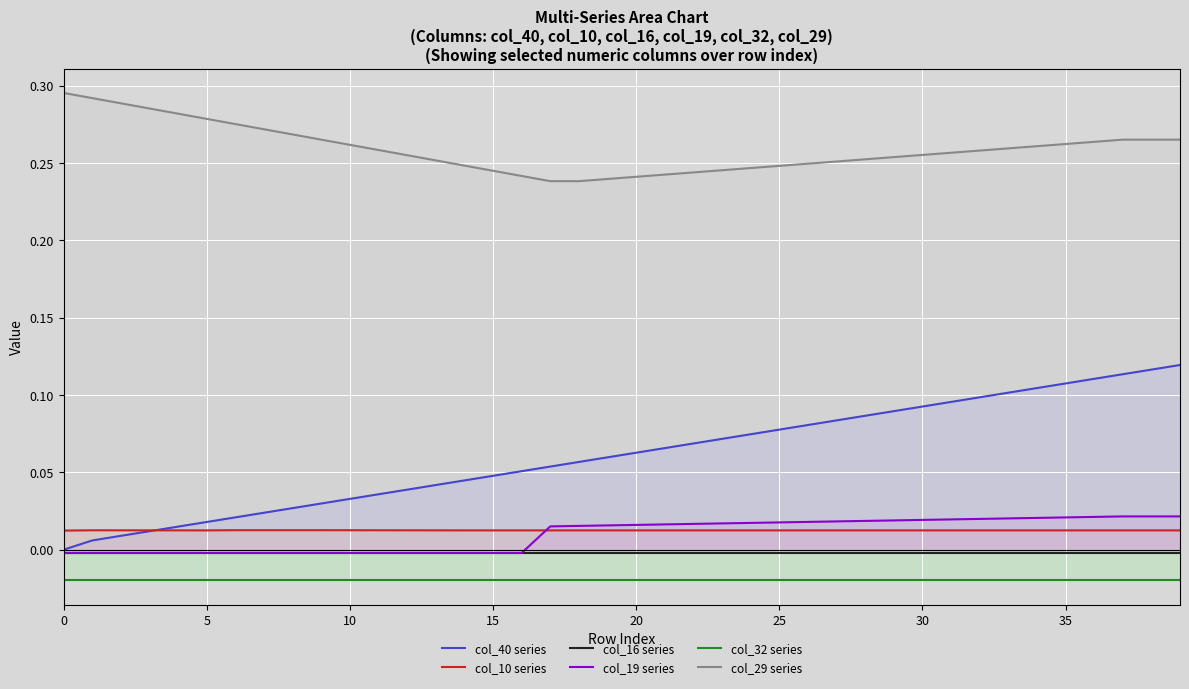

Is the value of col_19 series at 37 greater than the value of col_32 series at 18?

Yes